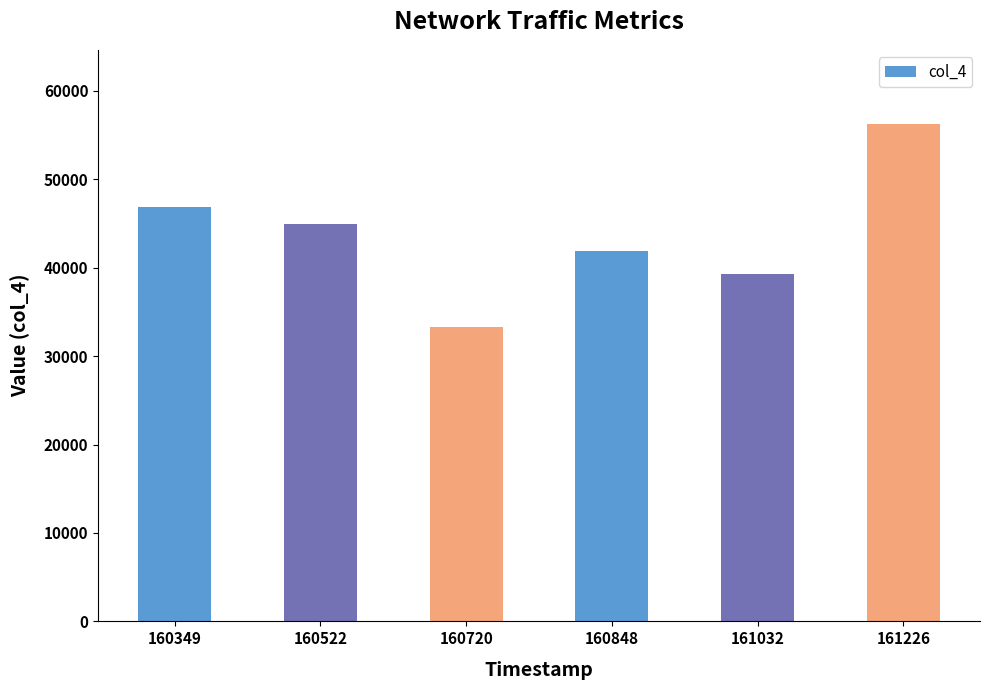

Are the bars grouped side by side (vs. stacked)?

No